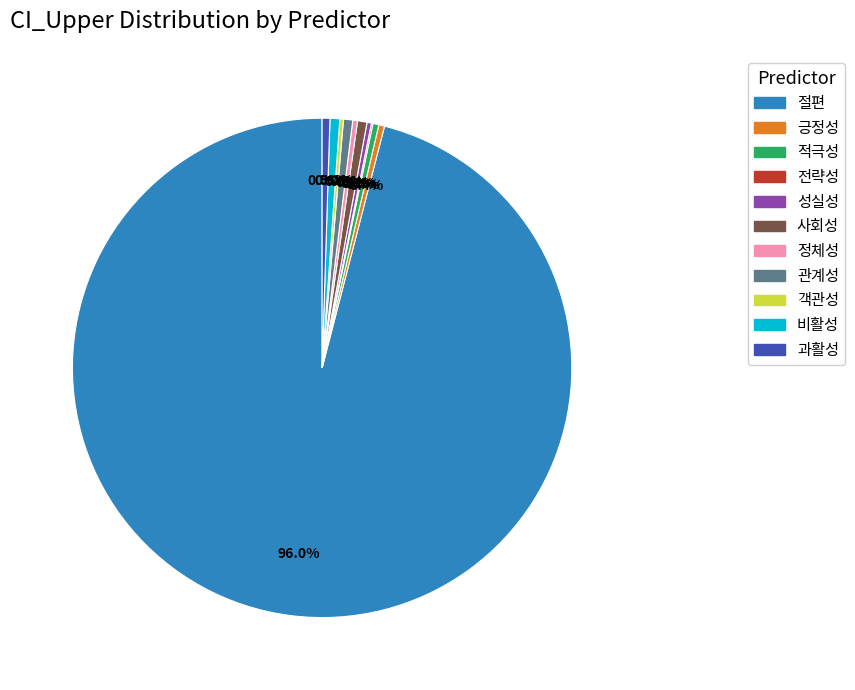

Is there any slice that represents more than half of the pie?

Yes